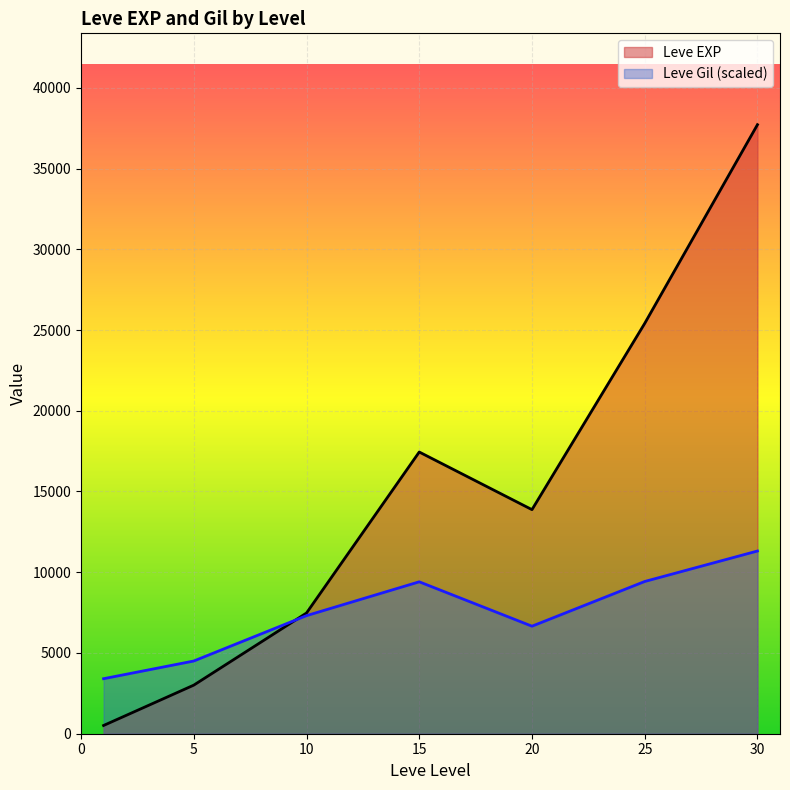

At which label does Leve Gil reach its peak?

30